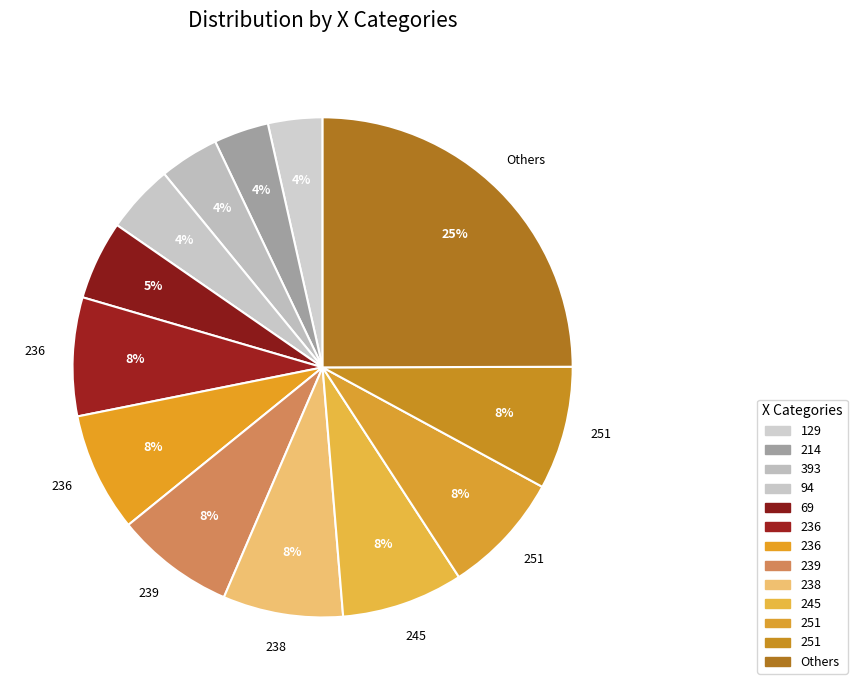

How many segments does this pie chart have?

13